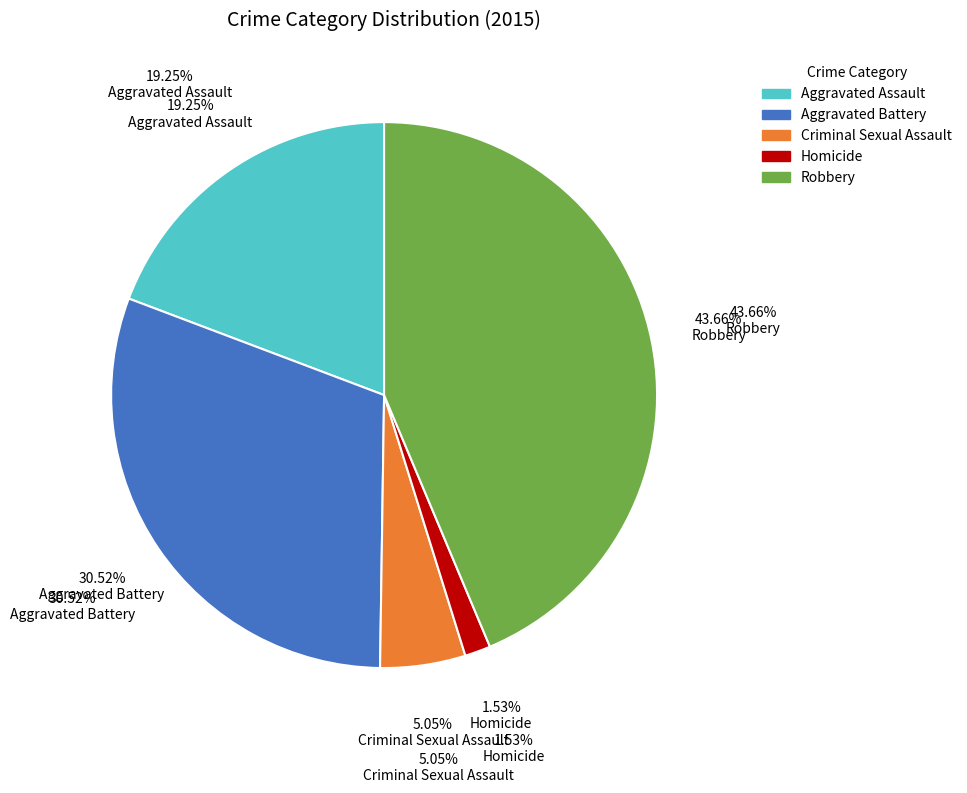

What percentage is the Homicide slice, to the nearest percent?

2%